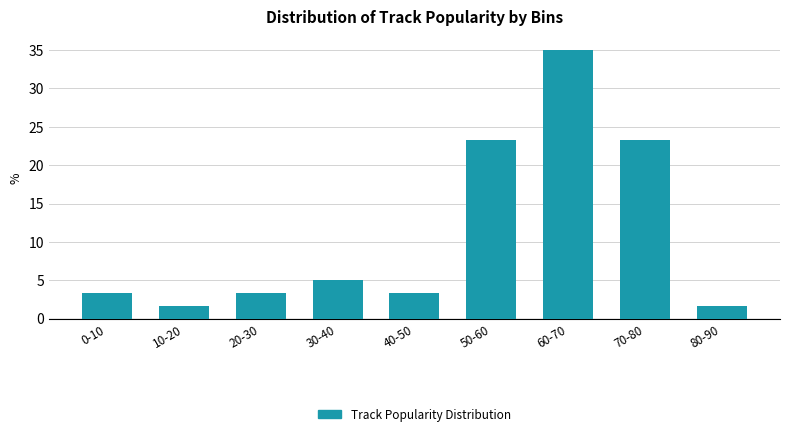

Reading left to right, transcribe all the data shown in this chart.

3.3	1.7	3.3	5.0	3.3	23.3	35.0	23.3	1.7